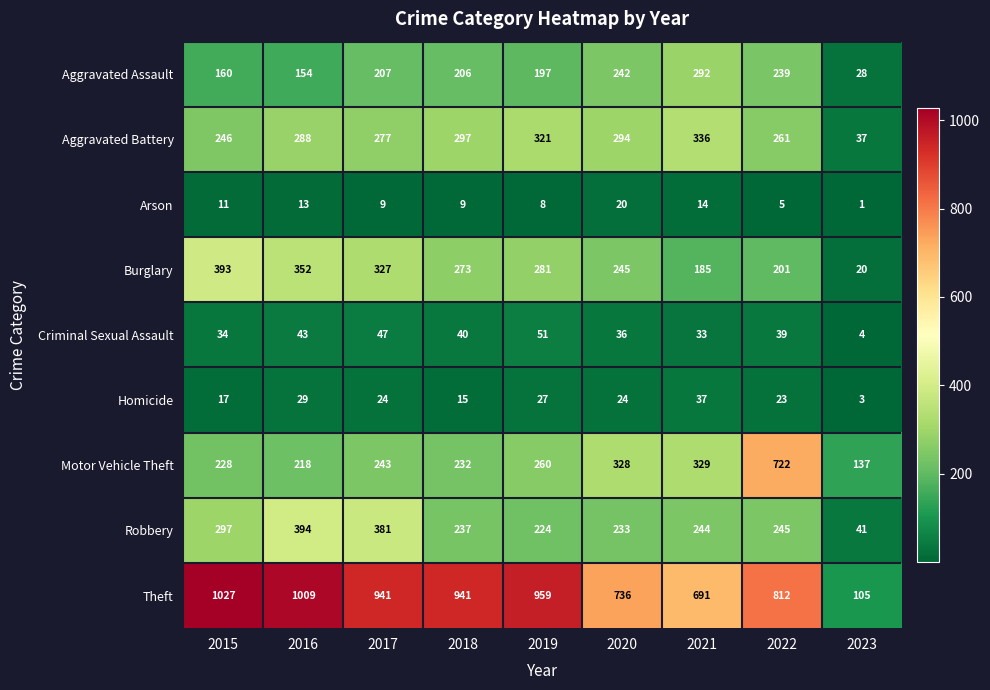

The value of Motor Vehicle Theft at 2019 is 260. True or false?

True